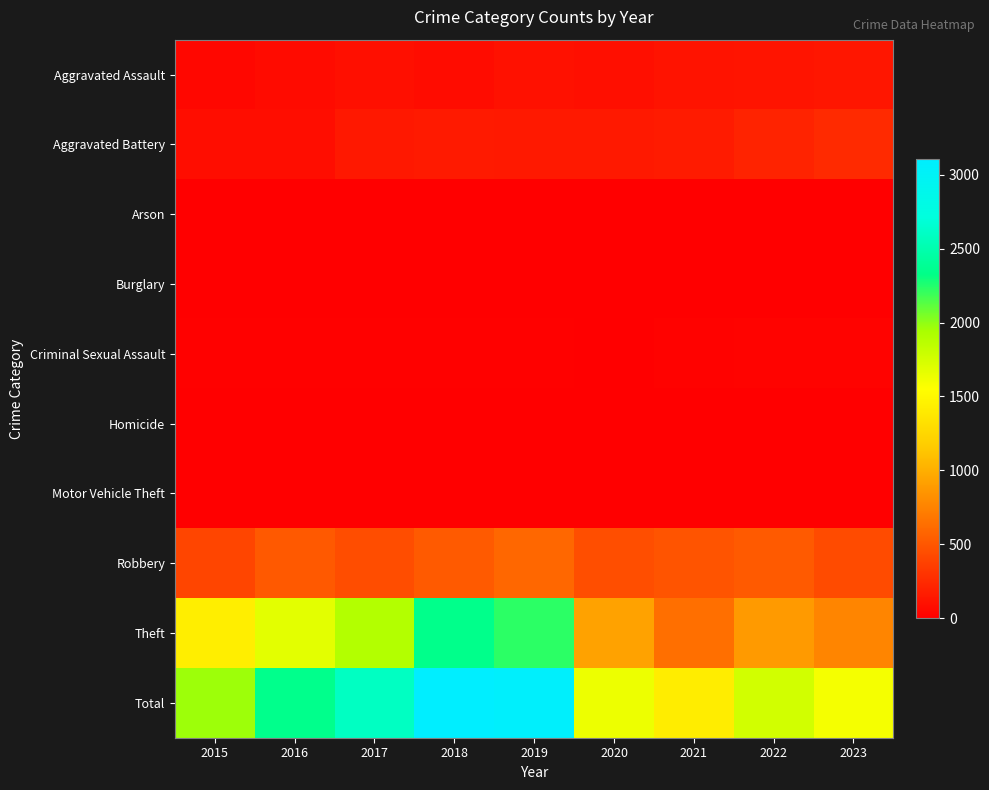

At which category is the sum across all series the highest?

2018